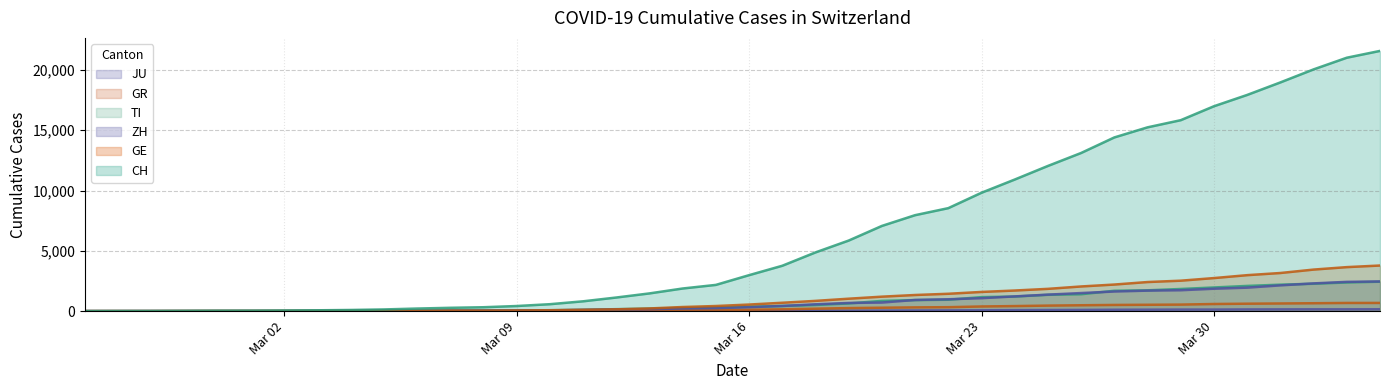

True or false: GR and ZH intersect in this chart.

False